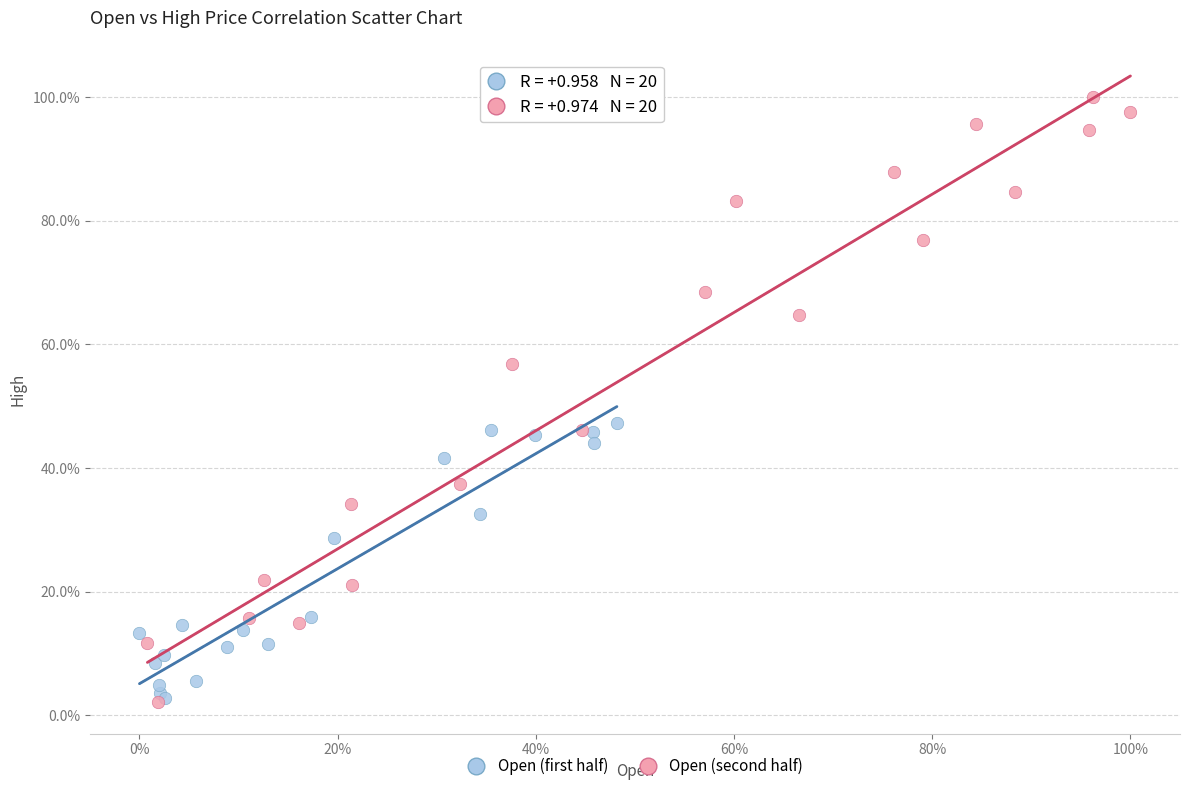

What are all the series names shown in the legend?

Open (first half), Open (second half)